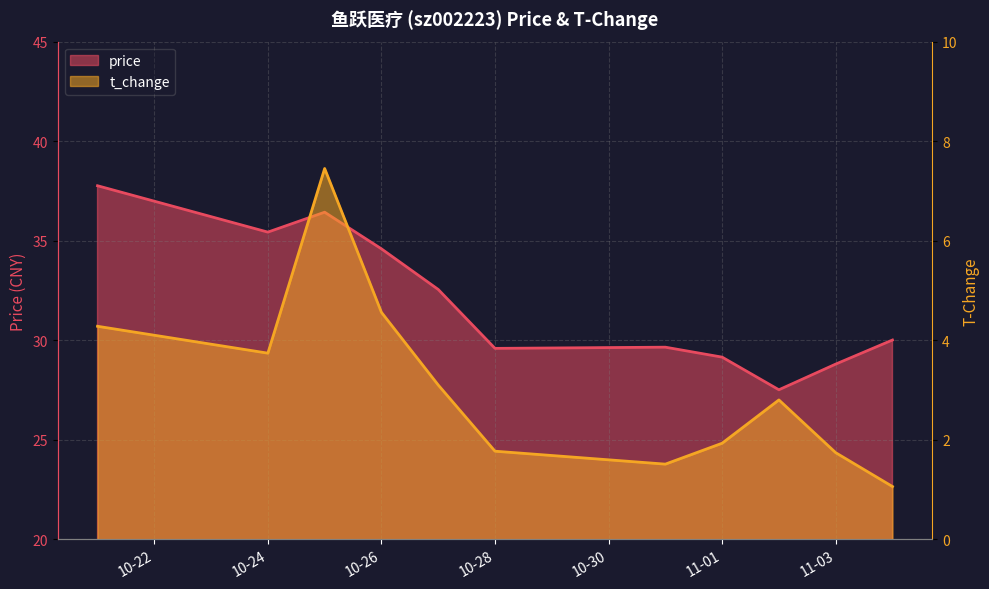

The t_change series shows 2.5 at 2022-10-31. True or false?

False